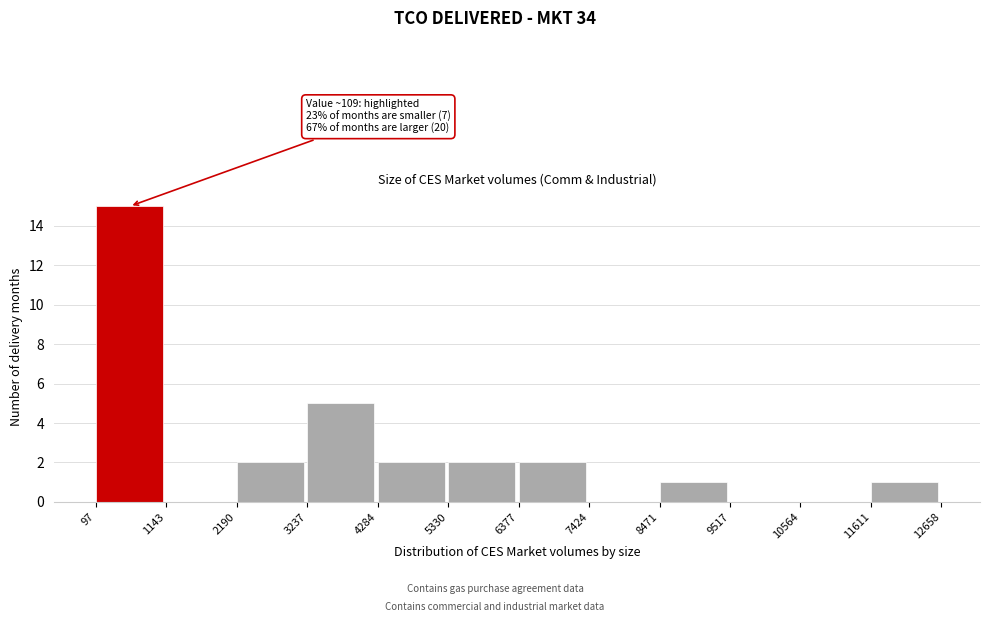

Over which range of the x-axis is the bar tallest?

97 to 1143